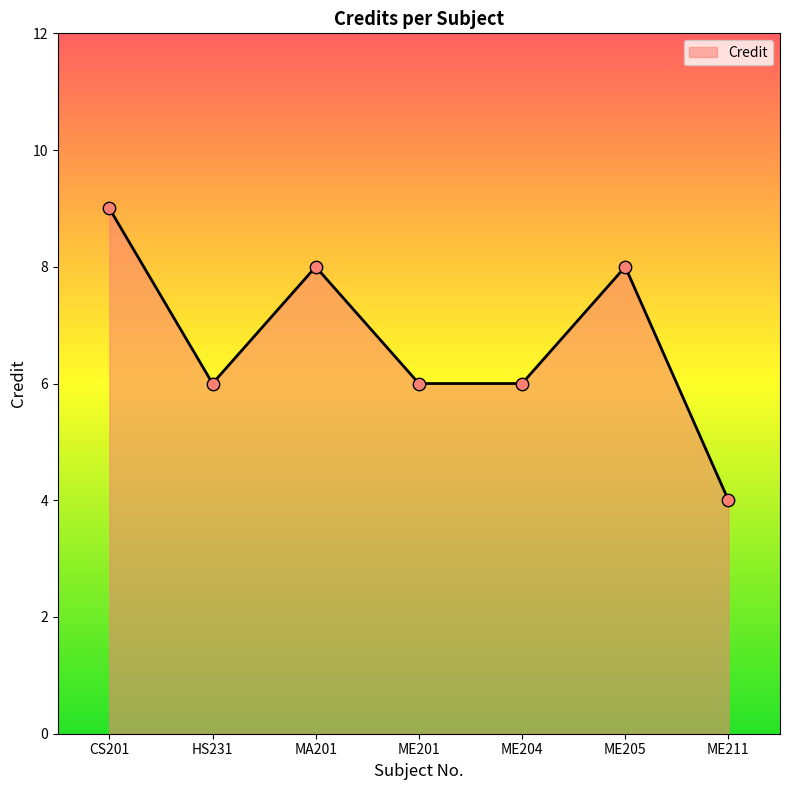

Between ME204 and CS201, which is larger?

CS201